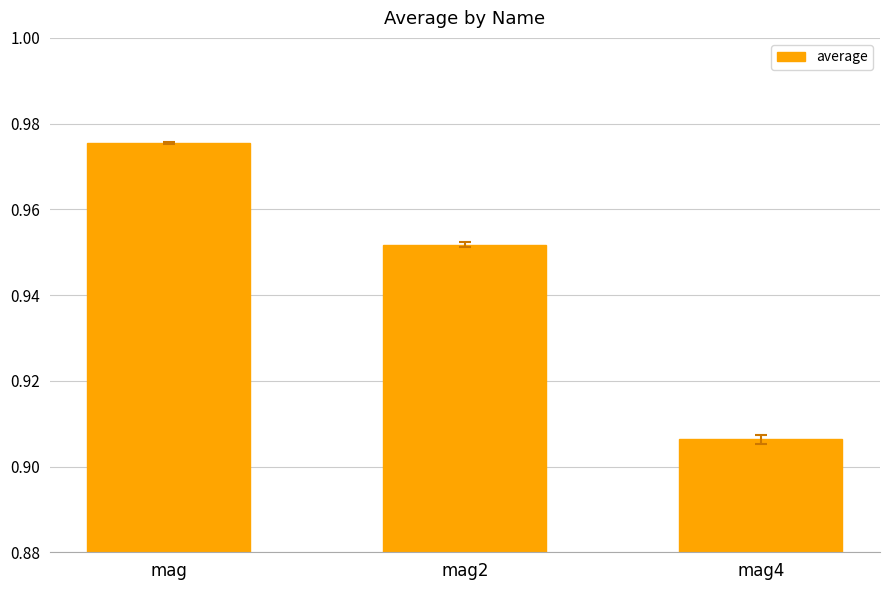

True or false: the data shows 1.4 at mag2.

False